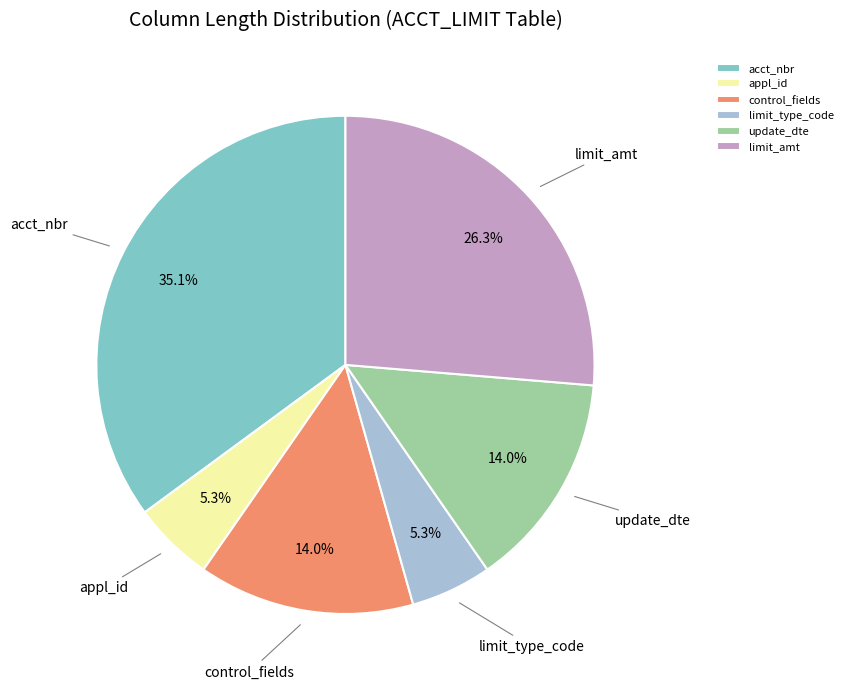

What is the ratio of the value at limit_amt to the value at update_dte?

1.9